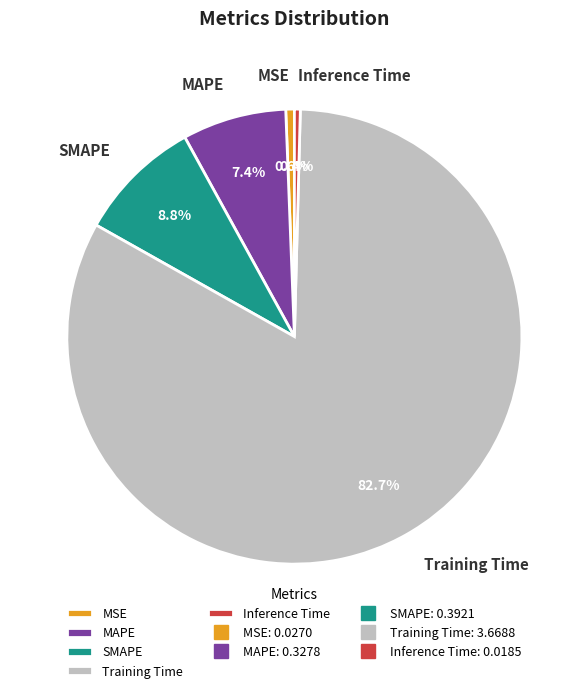

Is there a majority slice in this chart?

Yes